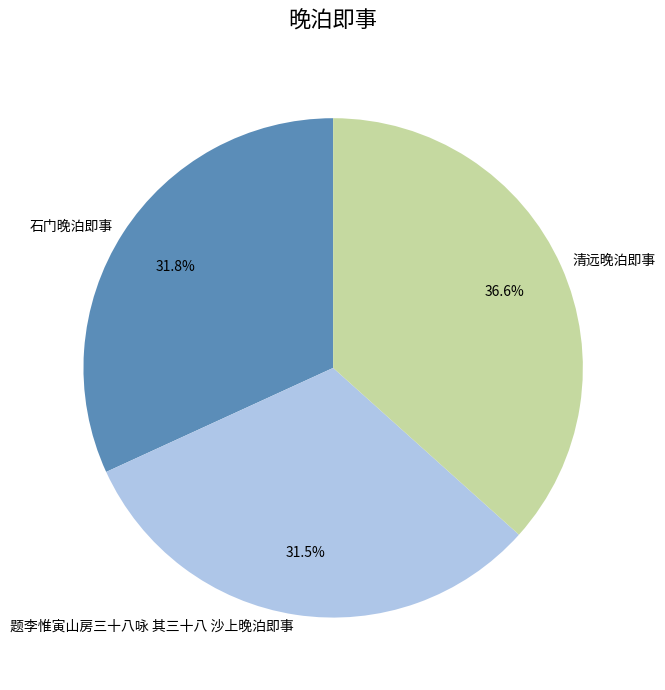

What is the total percentage of 石门晚泊即事 and 题李惟寅山房三十八咏 其三十八 沙上晚泊即事?

63.4%